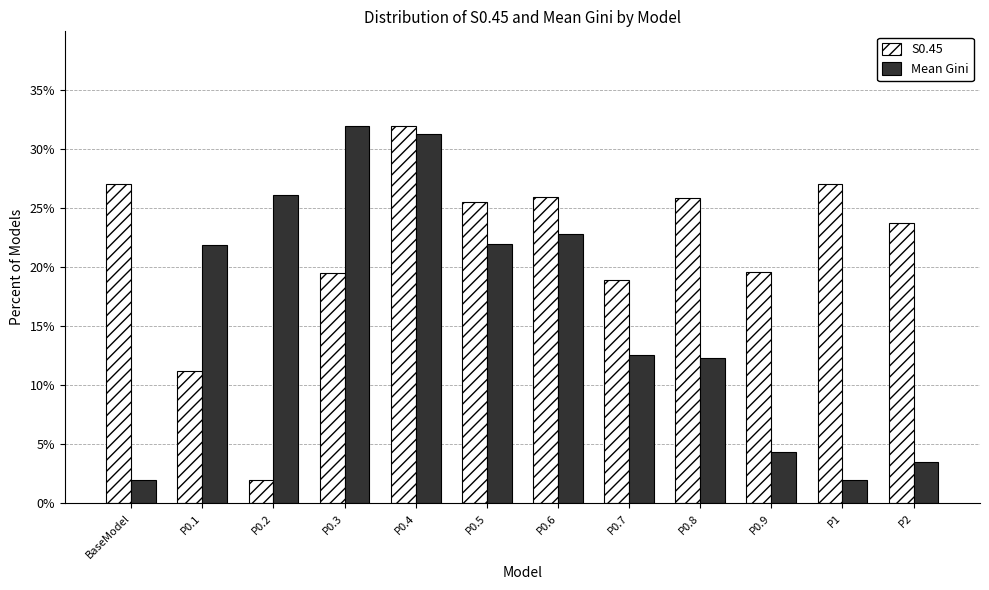

Rank the series by their average value, from highest to lowest.

S0.45, Mean Gini